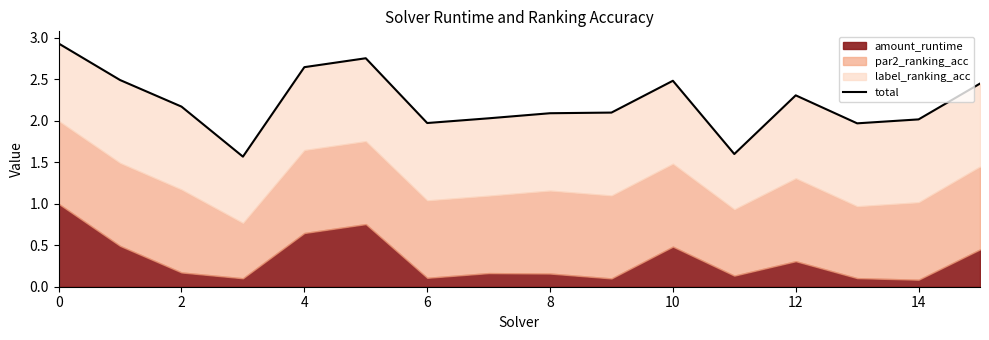

The chart shows a value of 2.3 at 12. True or false?

True